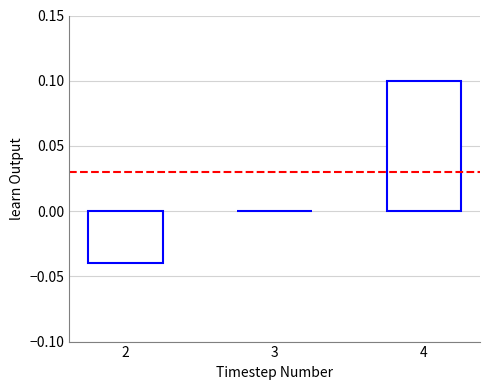

True or false: the data shows 0.1 at 3.

False